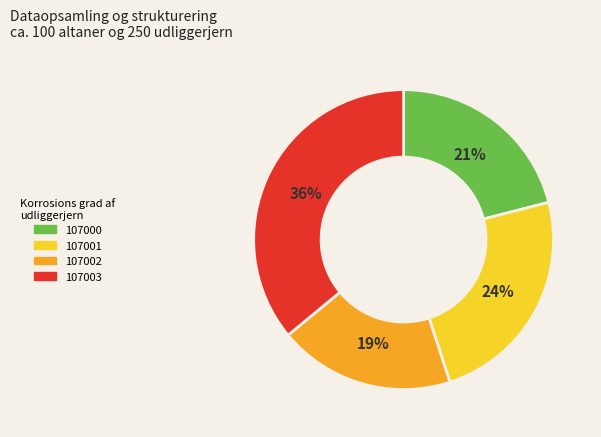

What is the ratio of the value at 107001 to the value at 107002?

1.3